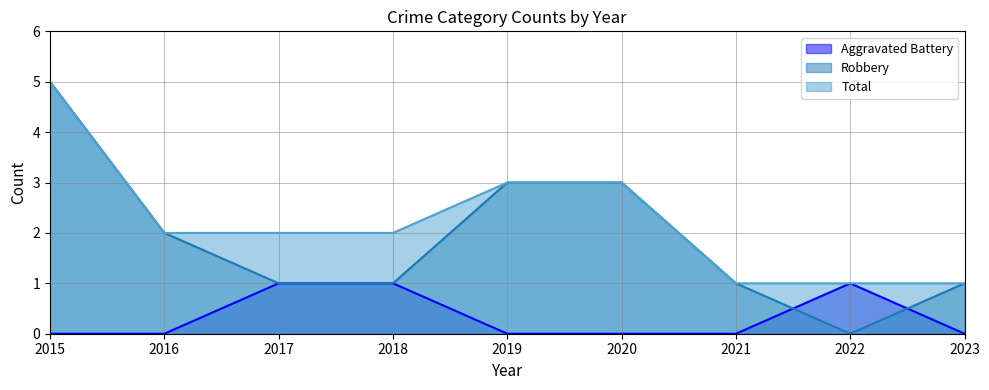

What is the spread (max minus min) of values at 2019?

3